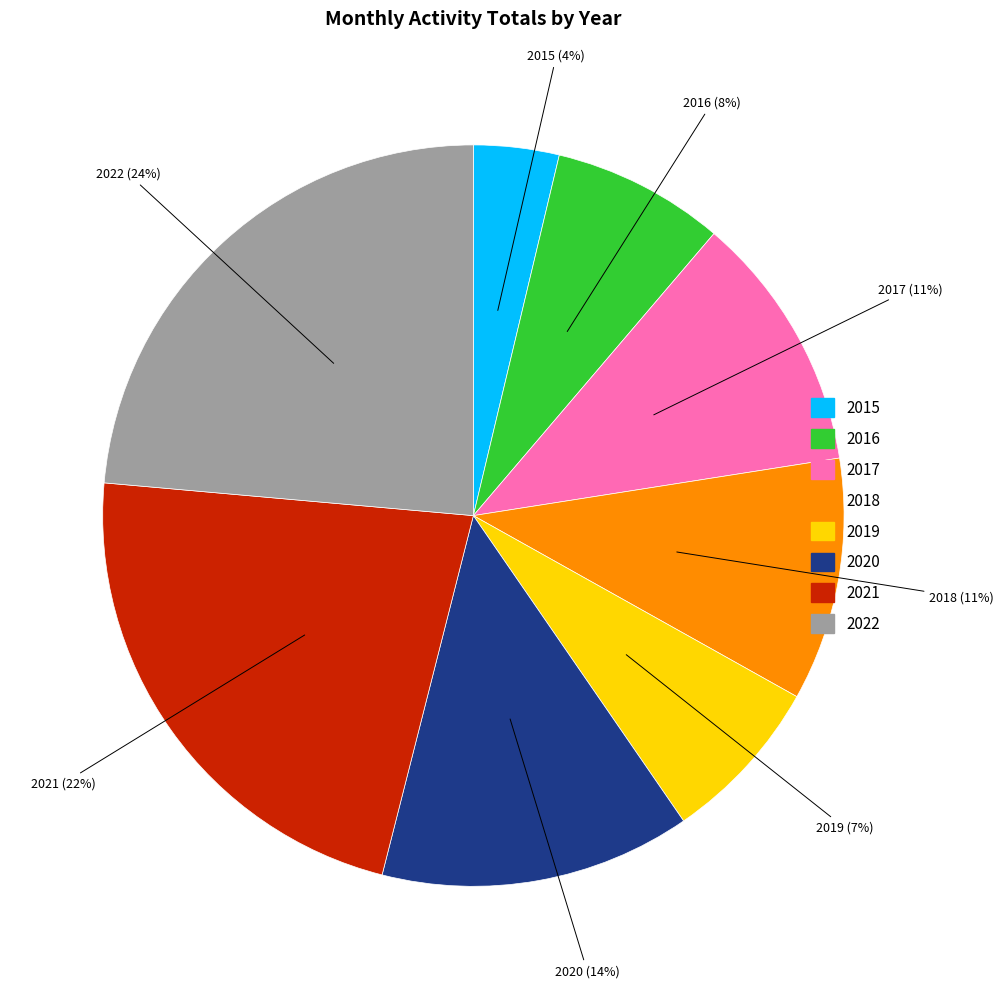

What is the ratio of the value at 2017 to the value at 2020?

0.8